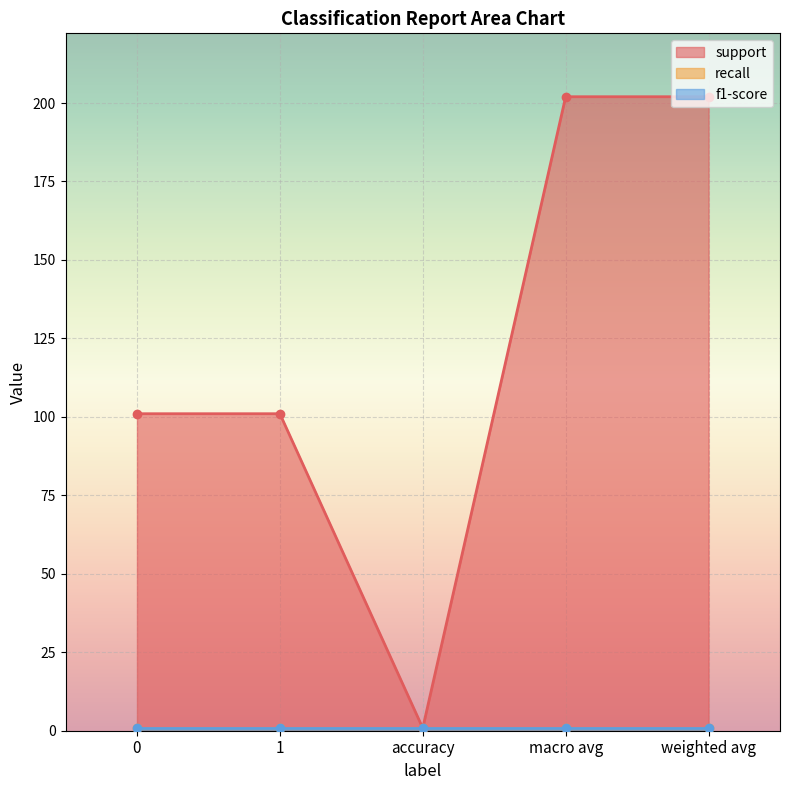

Which category has the highest value across all series?

macro avg